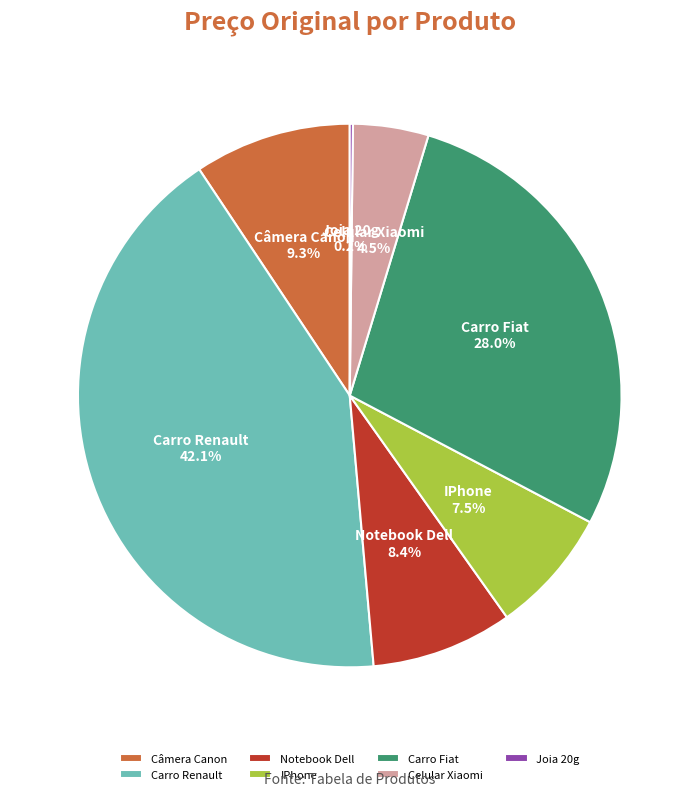

What percentage do Notebook Dell and Carro Renault together represent?

50.5%